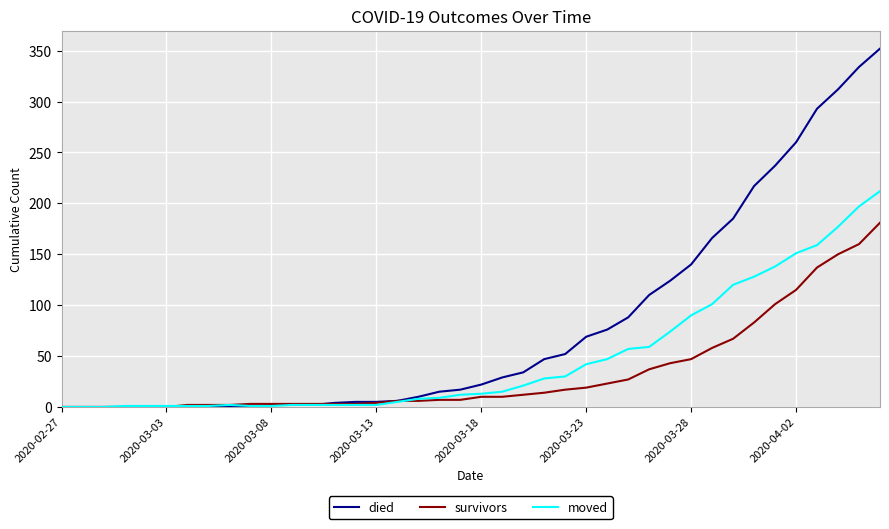

Which series has the largest total across all categories?

died